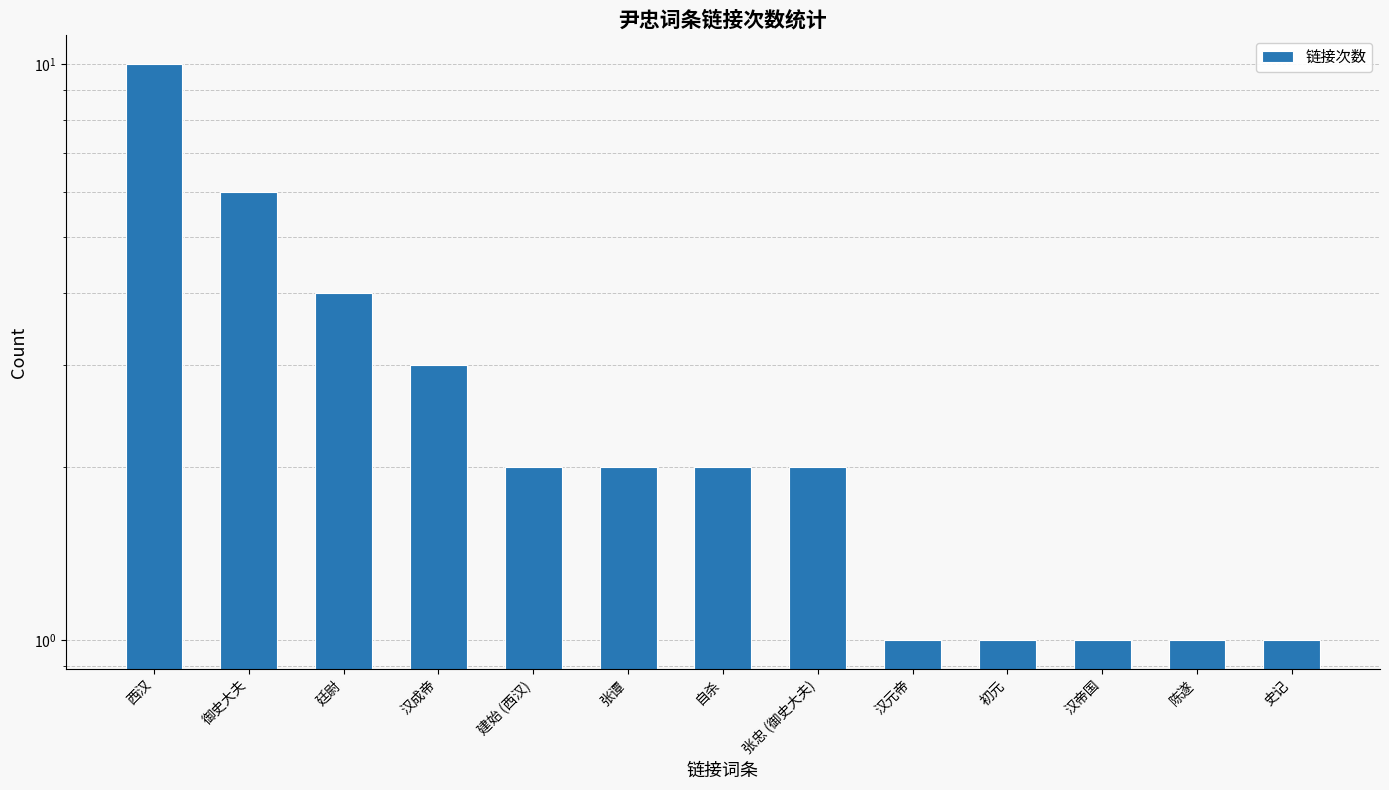

What is the sum of all values?

36